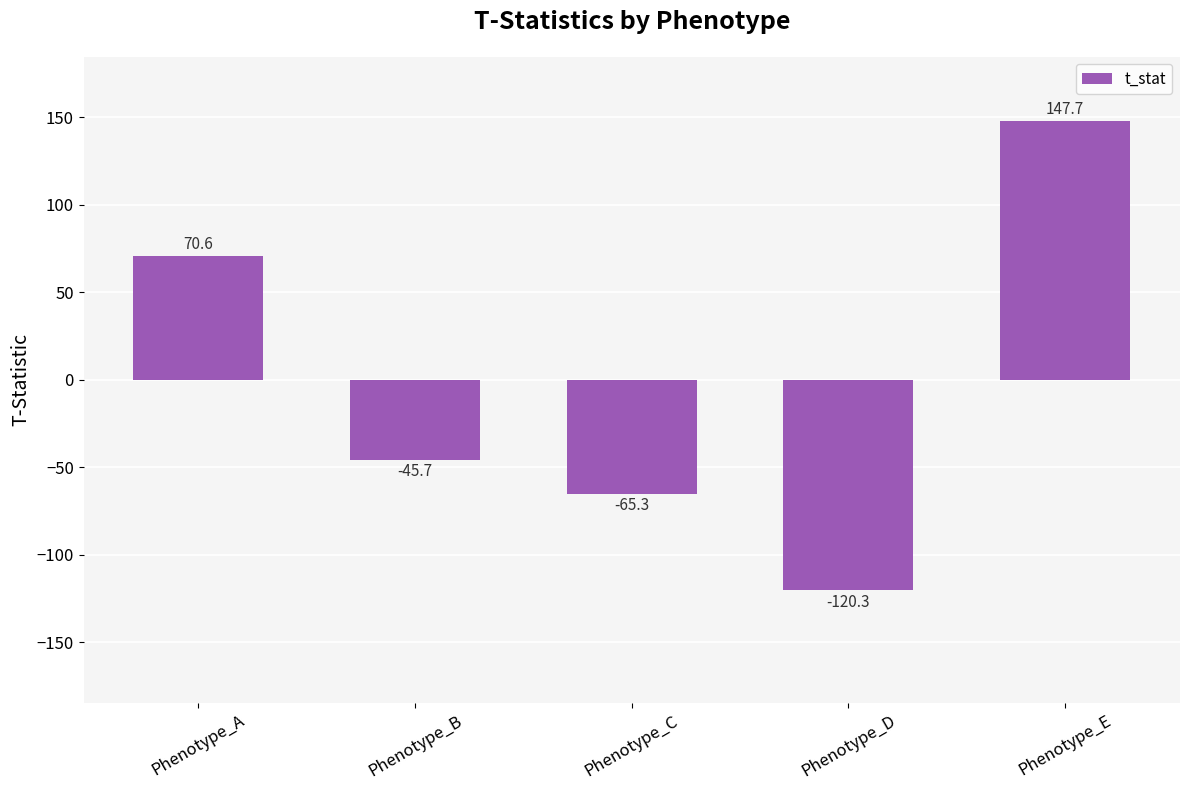

The value at Phenotype_A is 44.6. True or false?

False